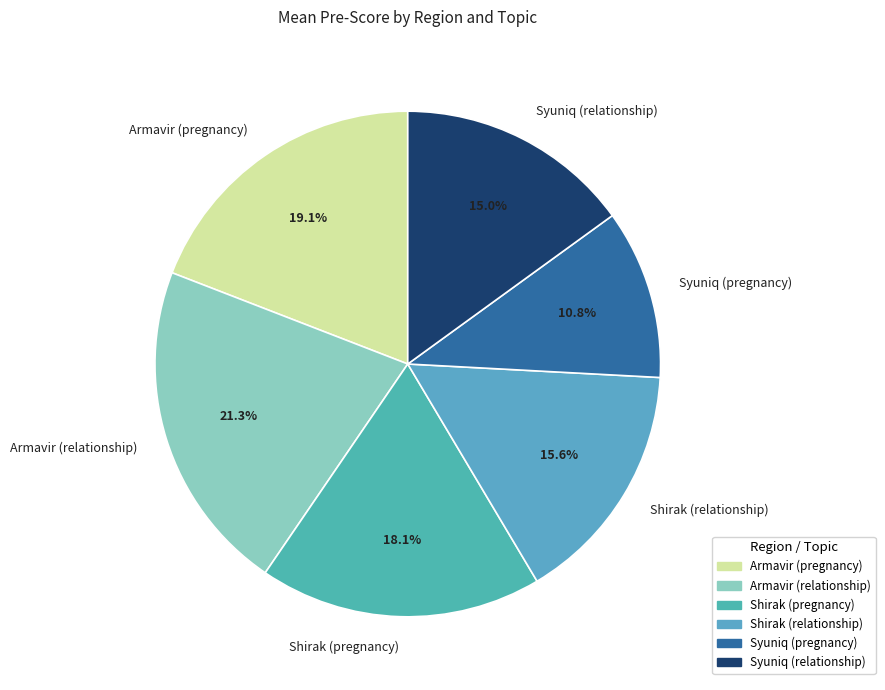

How many segments does this pie chart have?

6